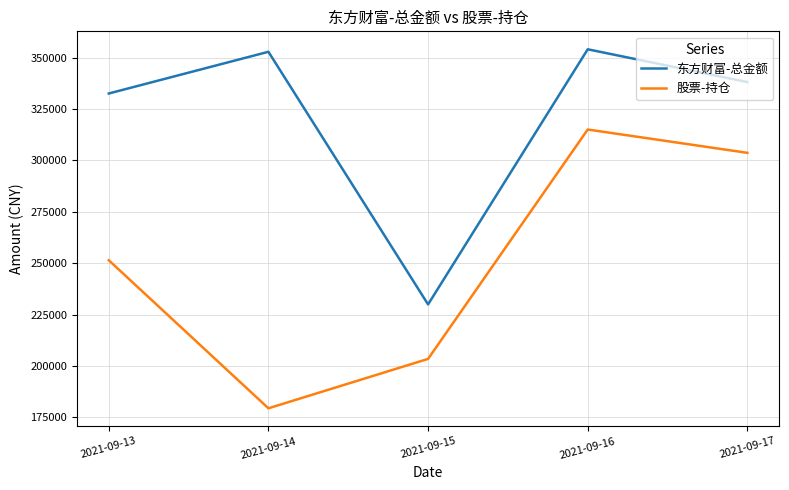

Read the 东方财富-总金额 value at 2021-09-13.

332610.8